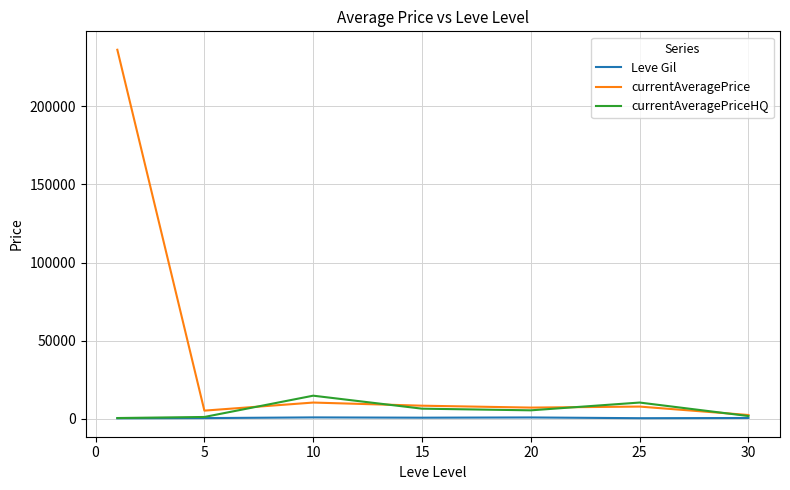

List the series in order of their peak value, lowest first.

Leve Gil, currentAveragePriceHQ, currentAveragePrice